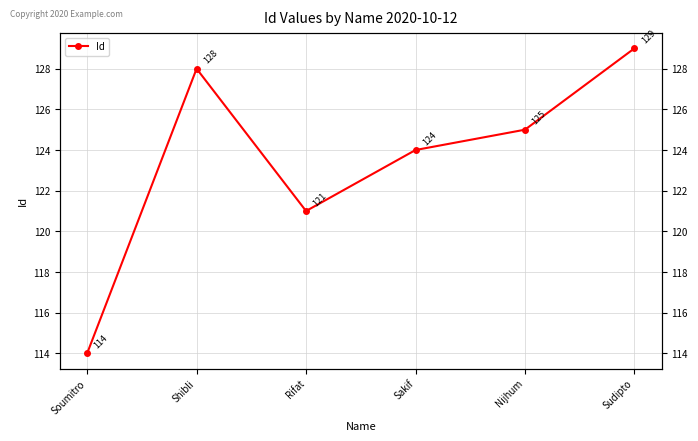

What is the label of the 1st point from the left?

Soumitro